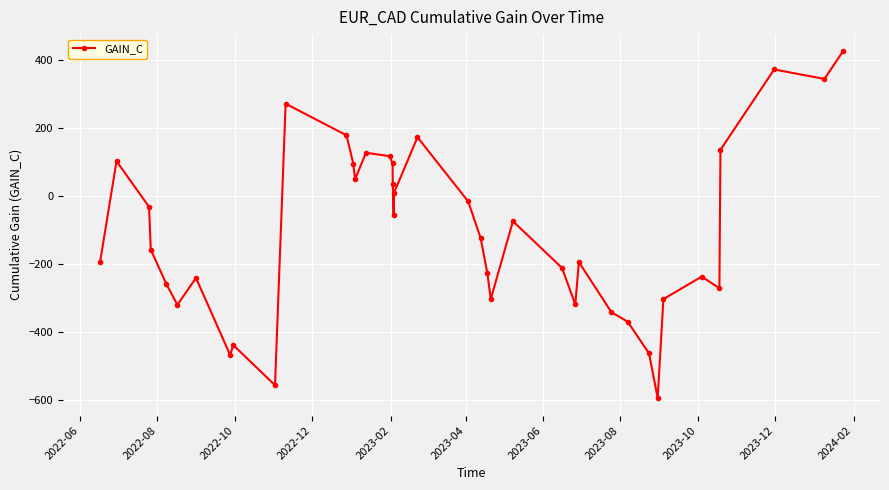

How many interior local valleys (lower than both neighbors) does the data have?

10